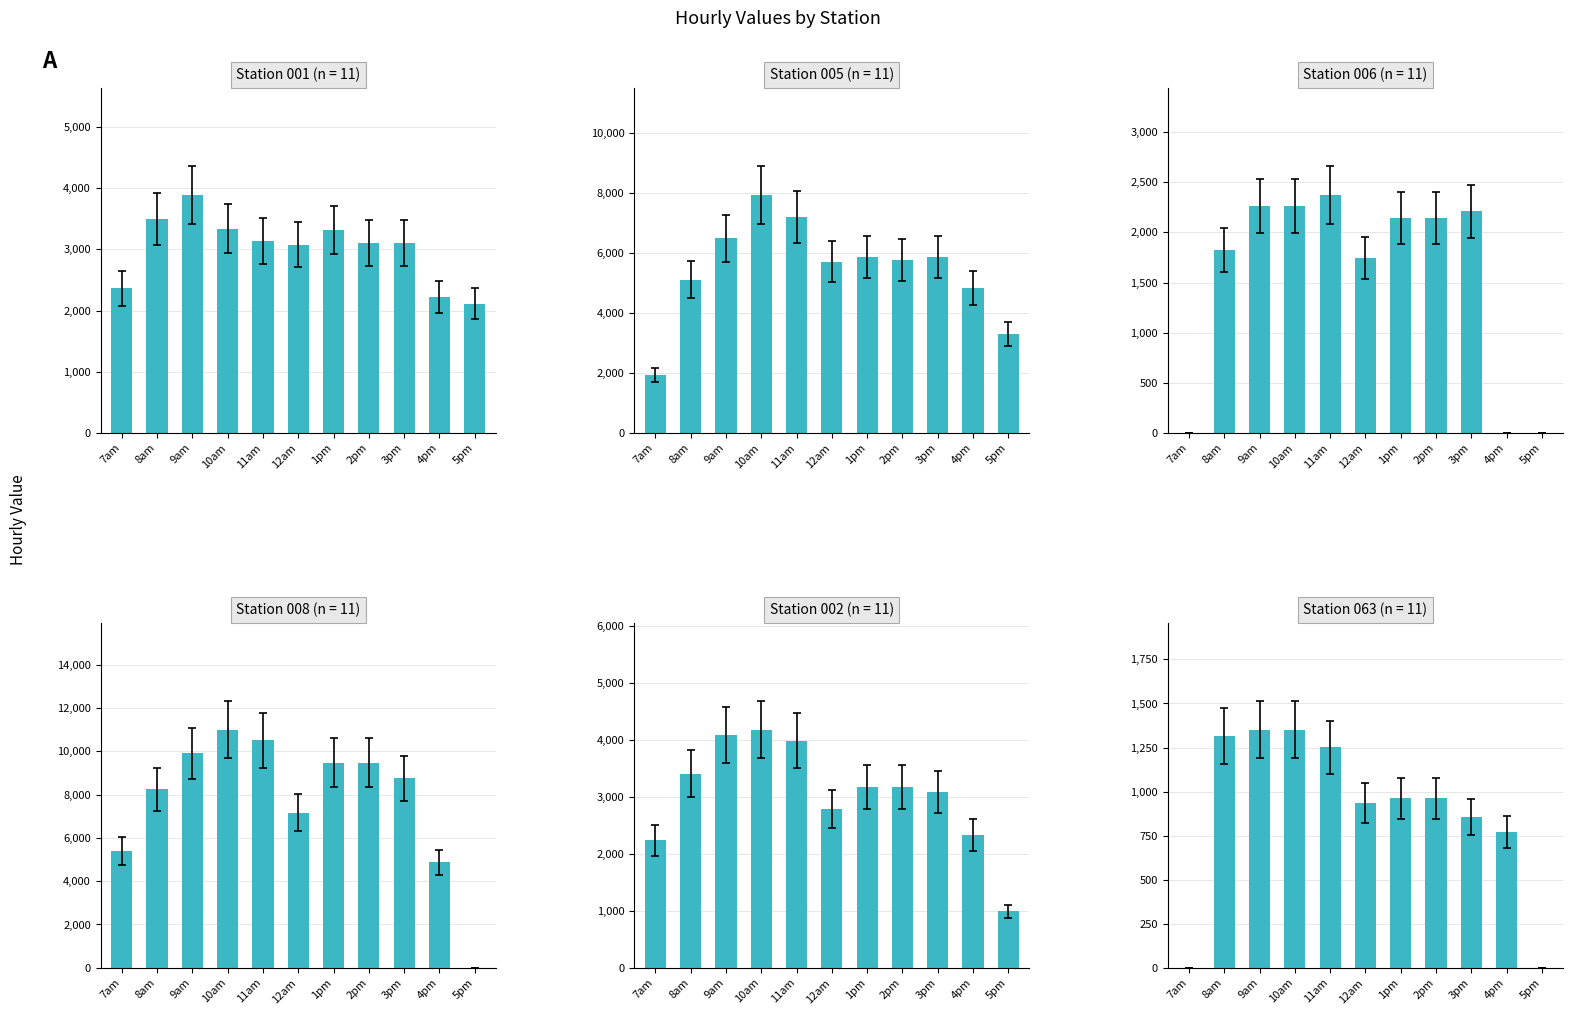

Between 9am and 3pm, which is larger?

9am